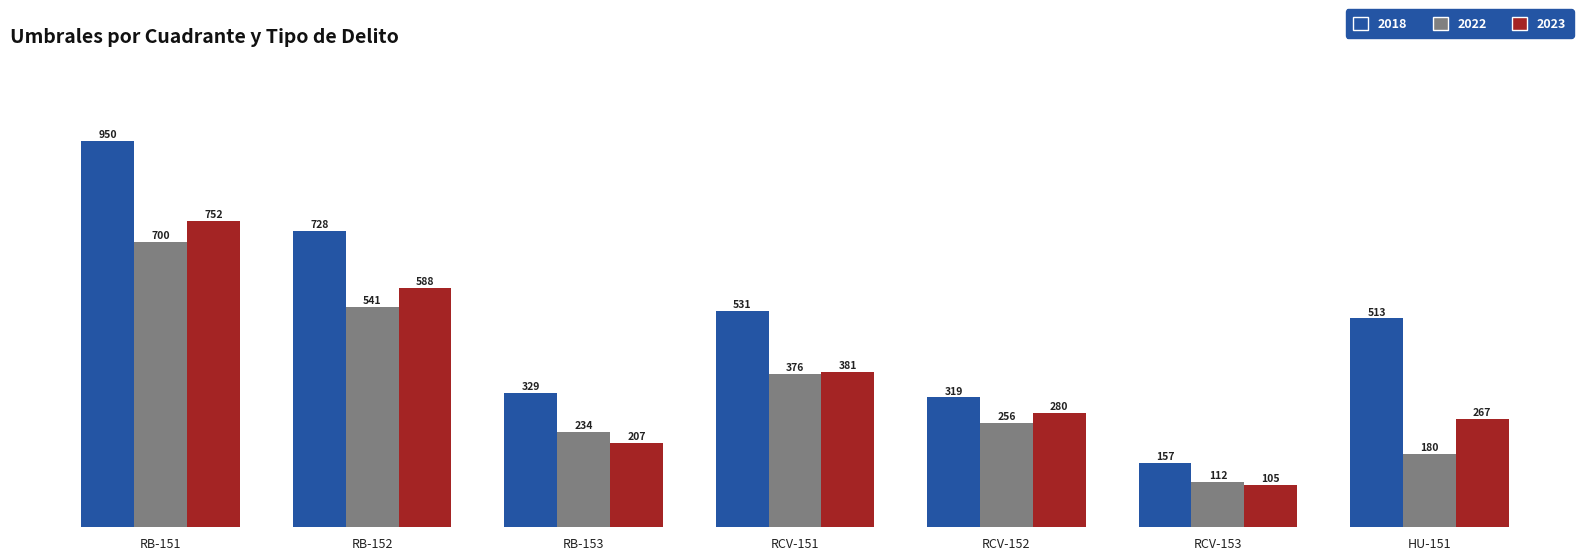

Where is 2023 nearest to the value 428?

RCV-151